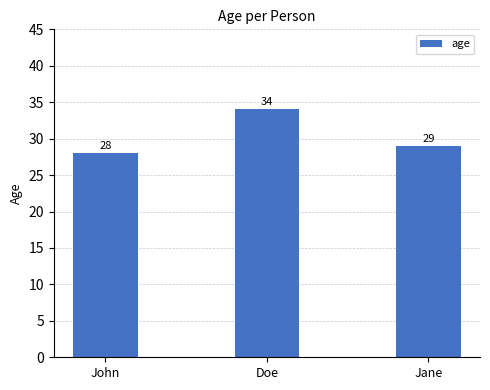

What is the sum of the values at Jane and Doe?

63